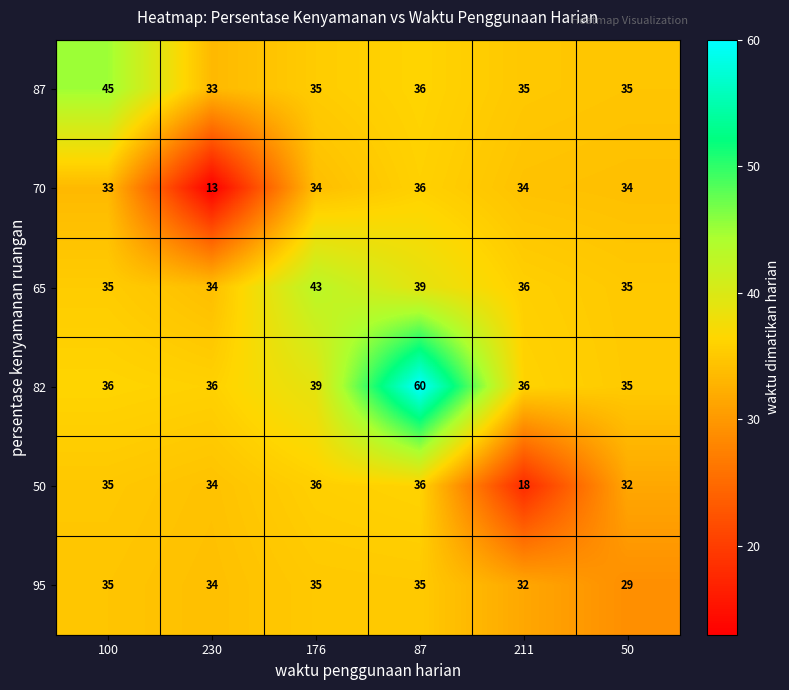

How many data points does each series have?

6